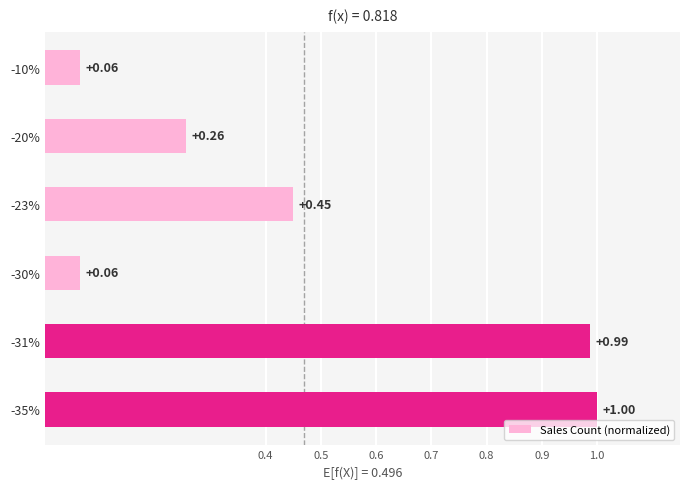

How many distinct data groups are displayed?

1